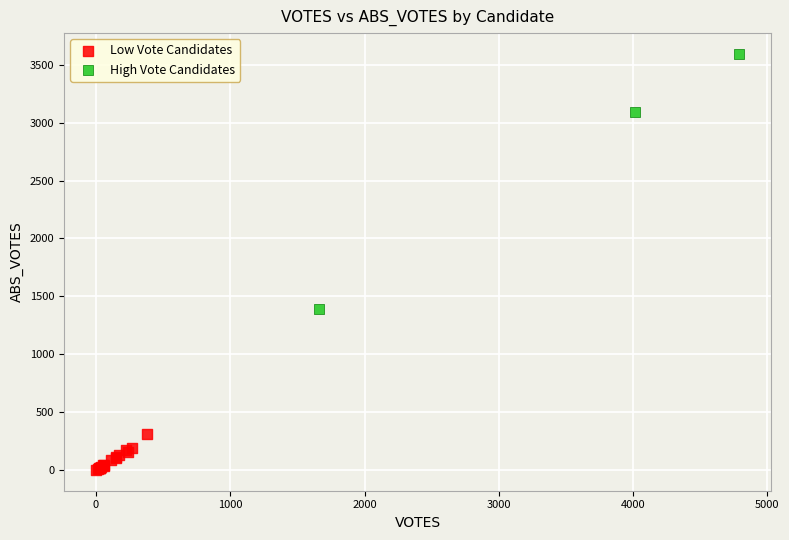

What are all the series names shown in the legend?

Low Vote Candidates, High Vote Candidates